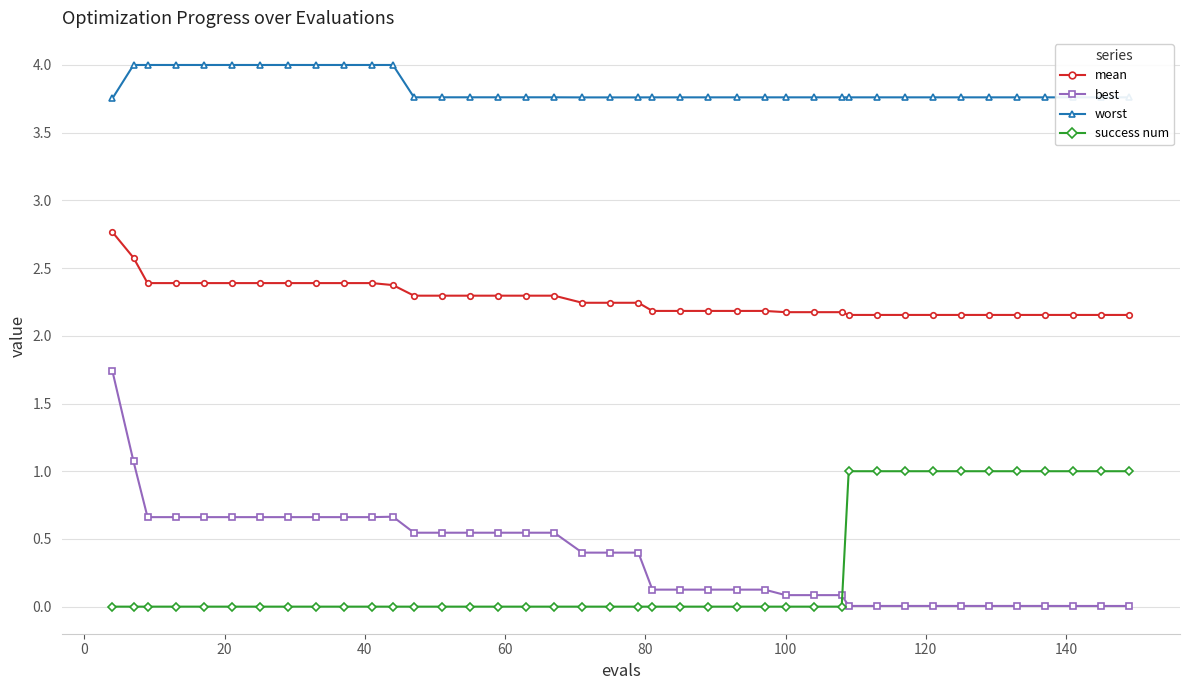

True or false: worst and mean intersect in this chart.

False